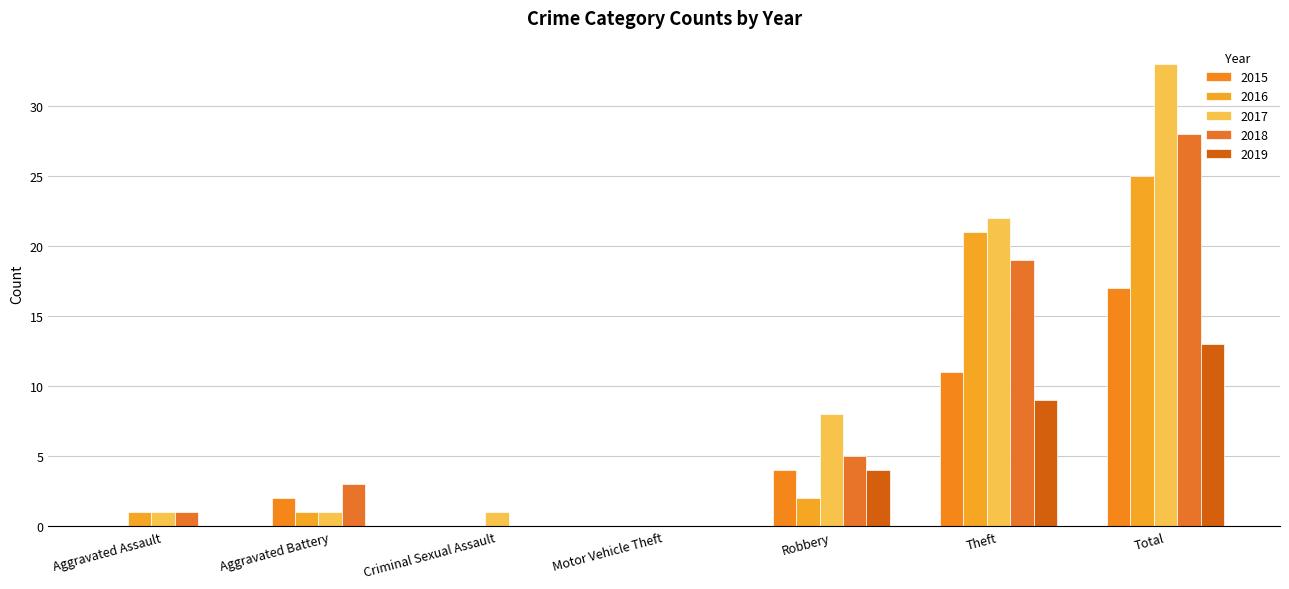

What position from the right is Aggravated Assault?

7